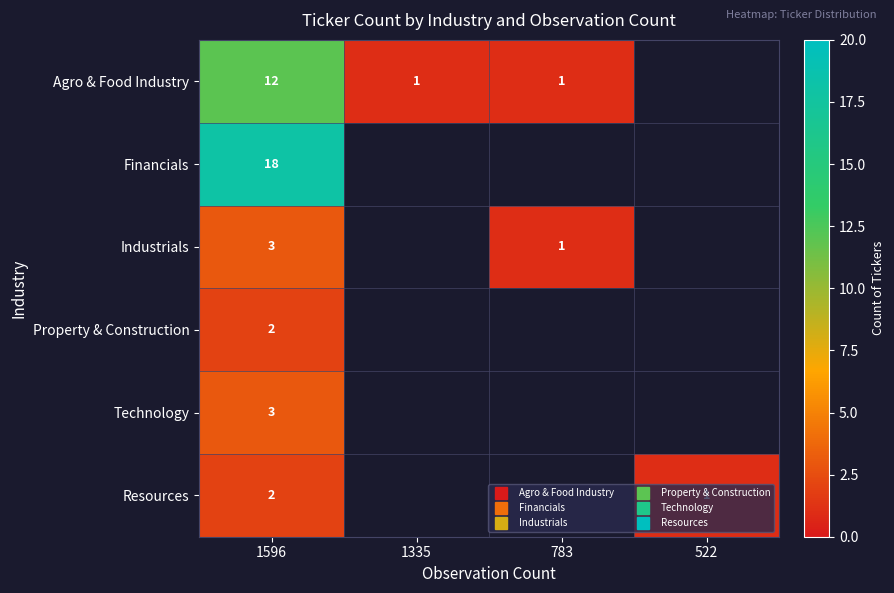

True or false: Financials has a value of 18 at 1596.

True